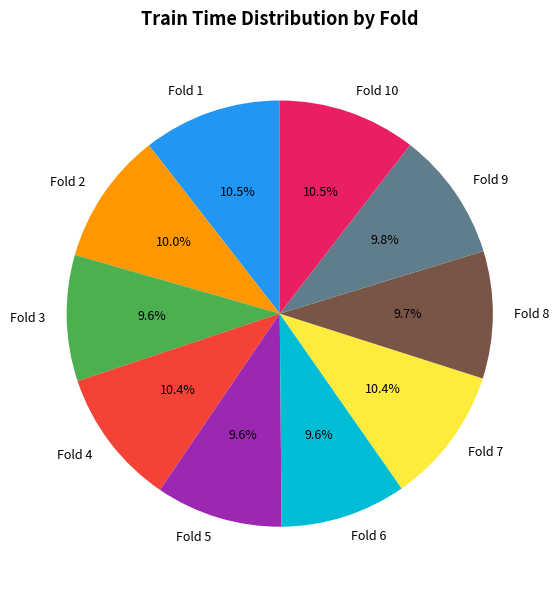

Count the number of slices in the pie.

10